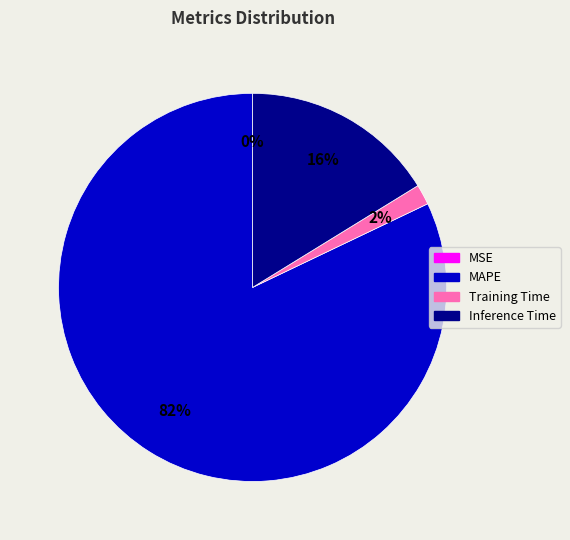

The Inference Time slice represents 27% of the pie. True or false?

False